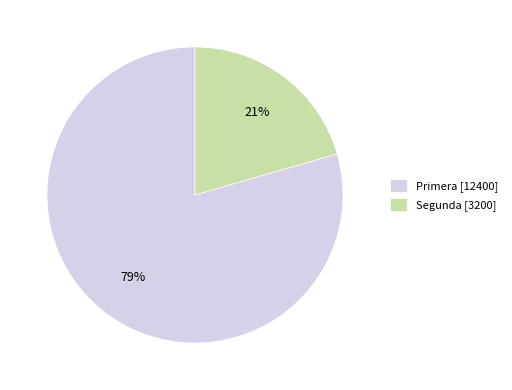

True or false: Segunda accounts for 34% of the total.

False